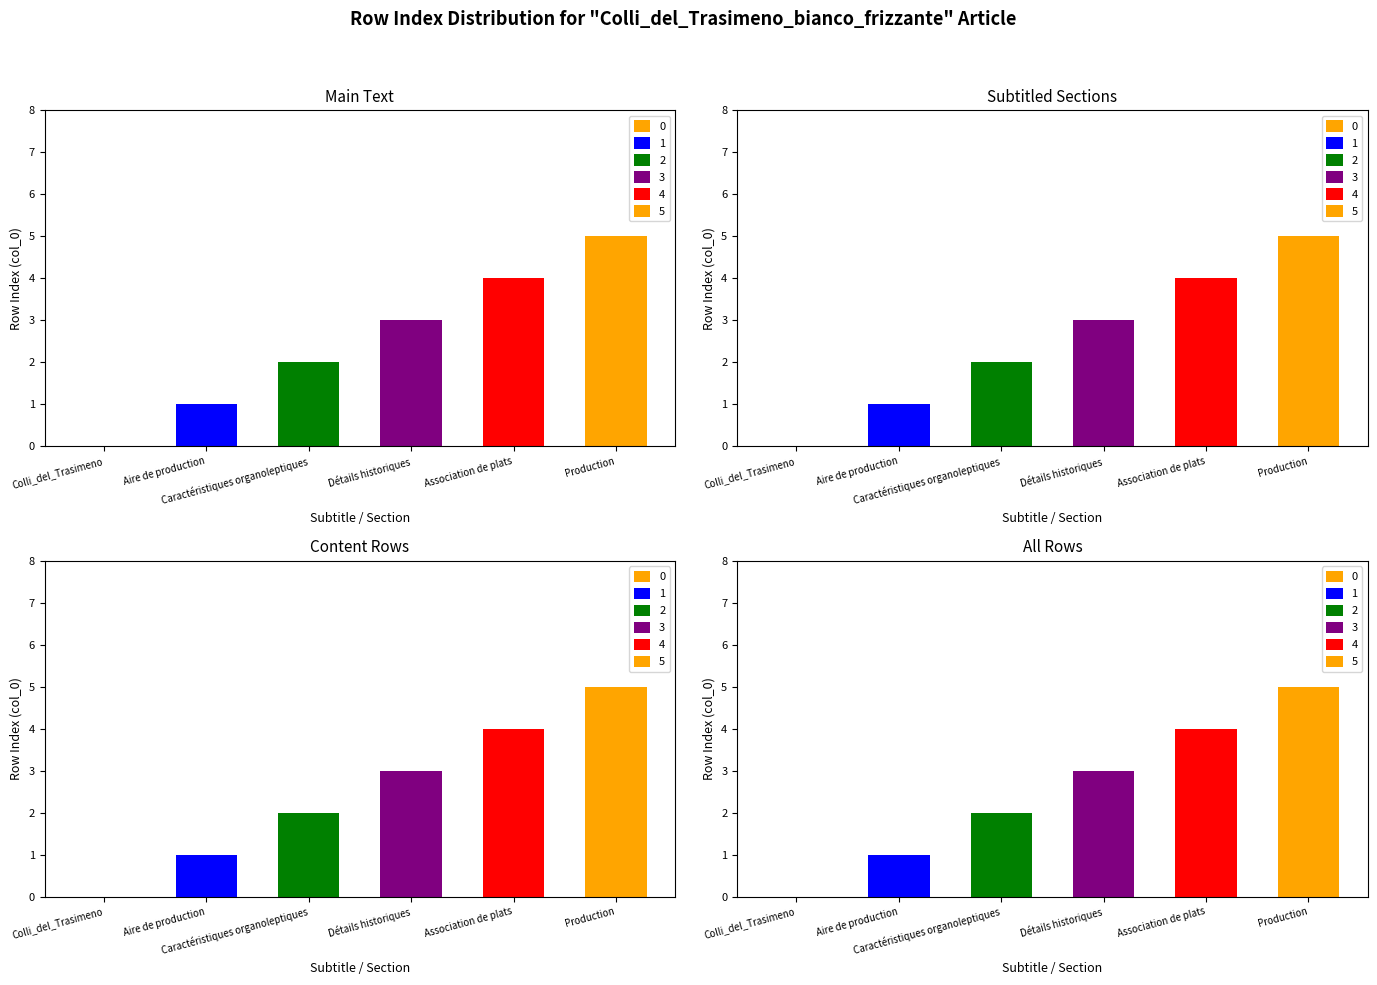

Where does the data first go above 3?

Association de plats